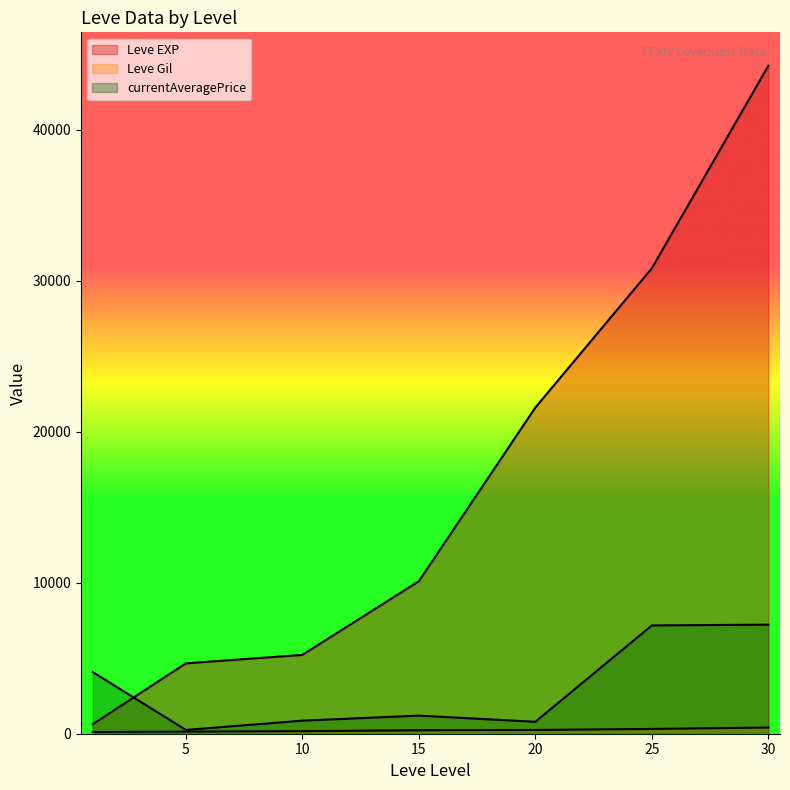

Which series ends up on top after the final intersection of Leve EXP and currentAveragePrice?

Leve EXP